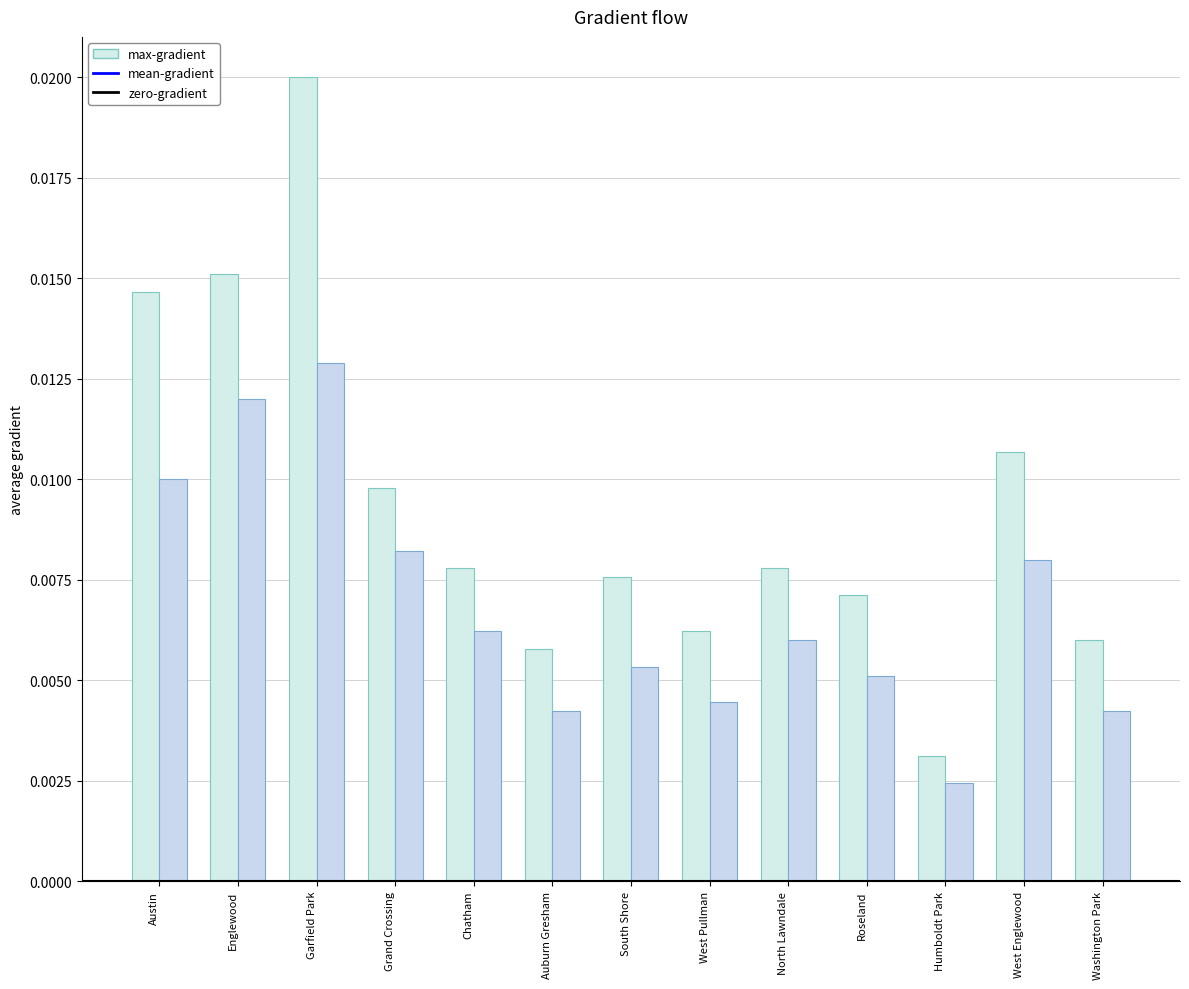

How many max-gradient values are between 0 and 1?

13